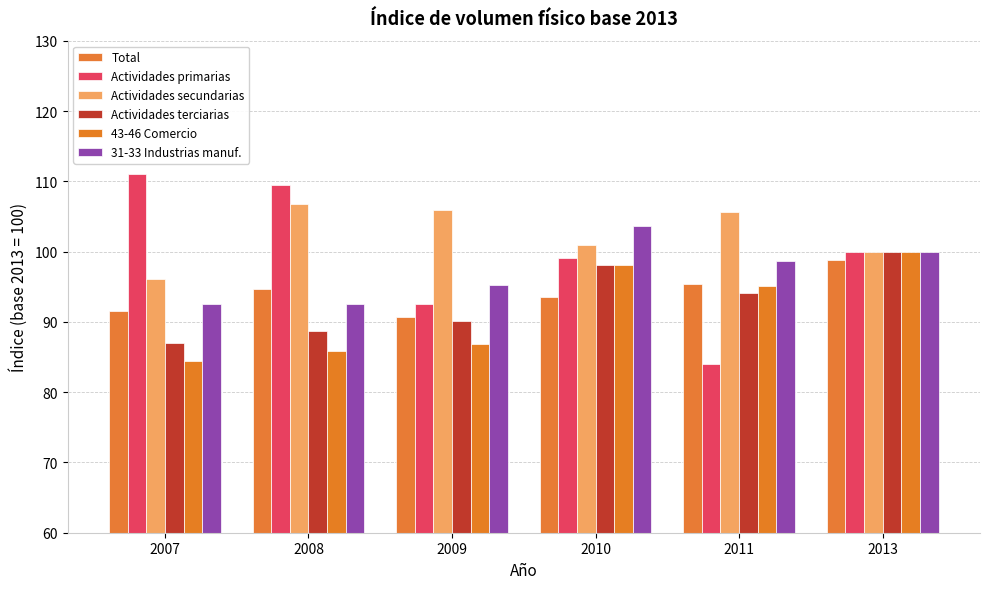

What is the value of the Actividades secundarias bar at the 5th from the left?

105.7